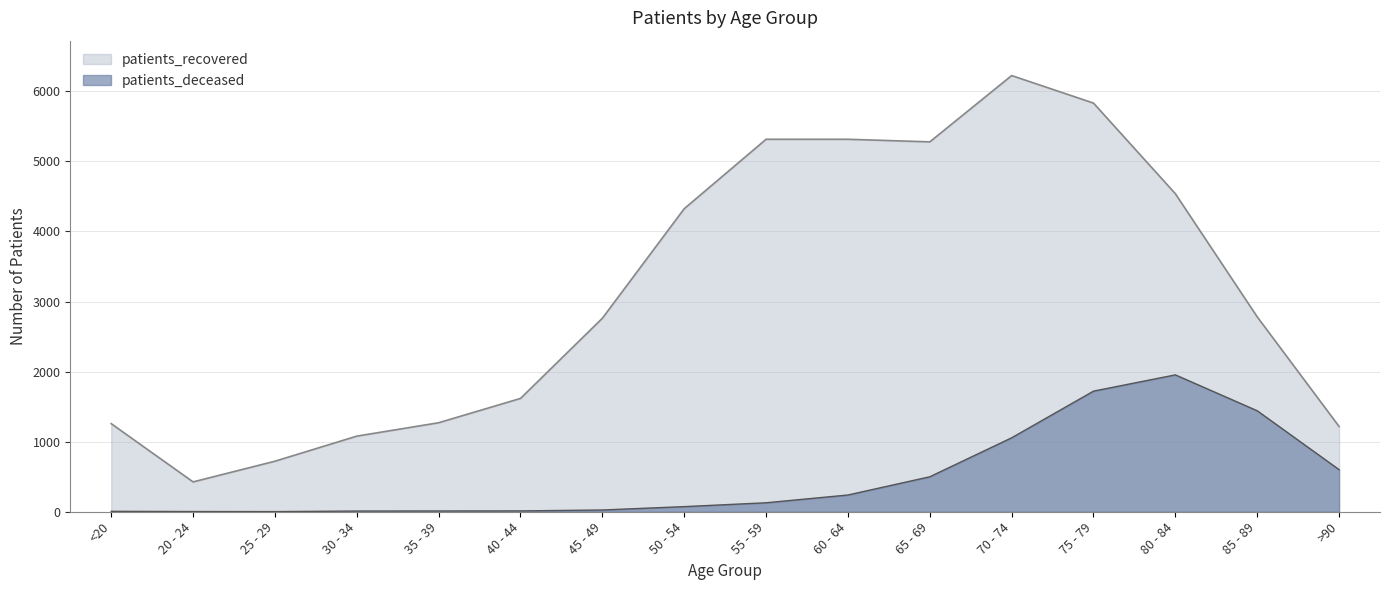

What is the label of the 10th point from the right?

45 - 49